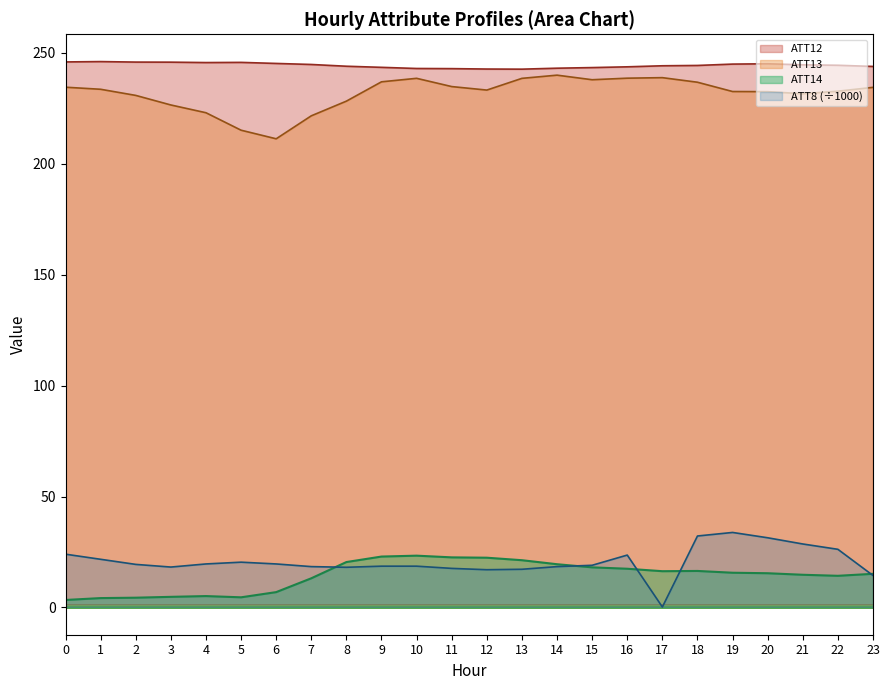

True or false: ATT8 and ATT12 intersect in this chart.

False